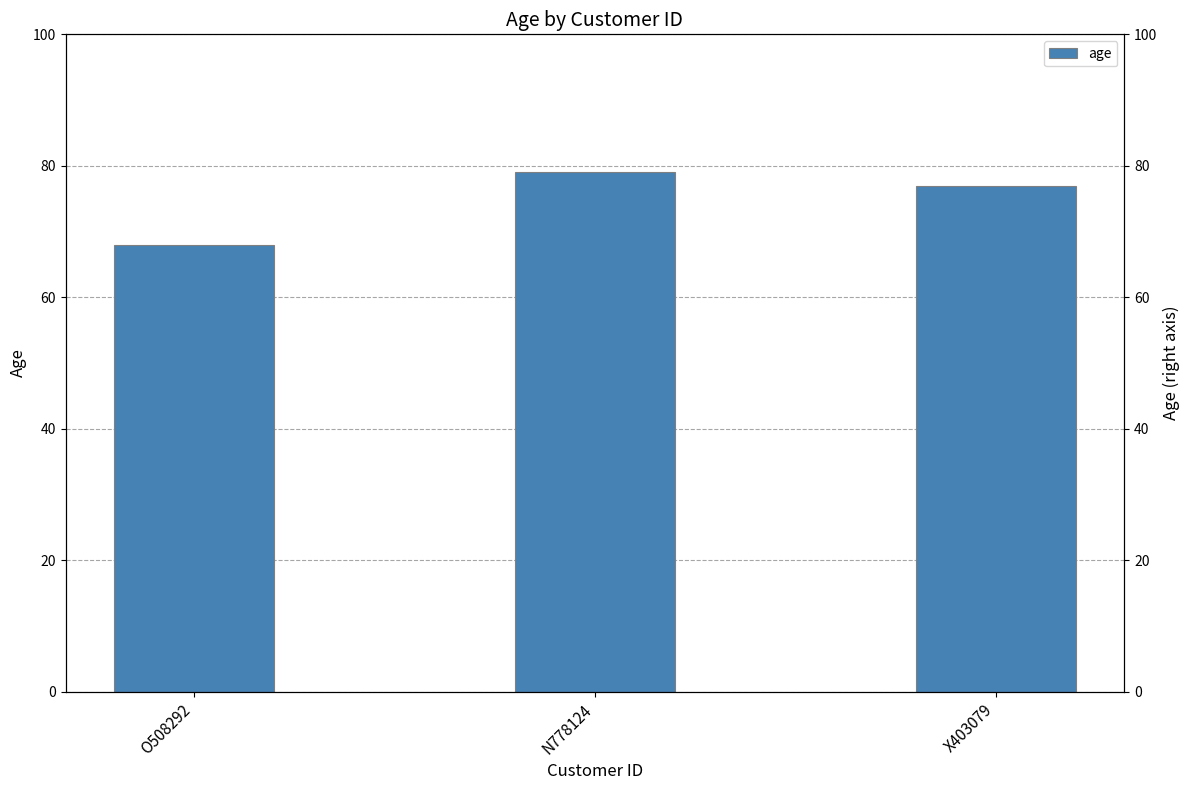

Which category has the highest value across all series?

N778124